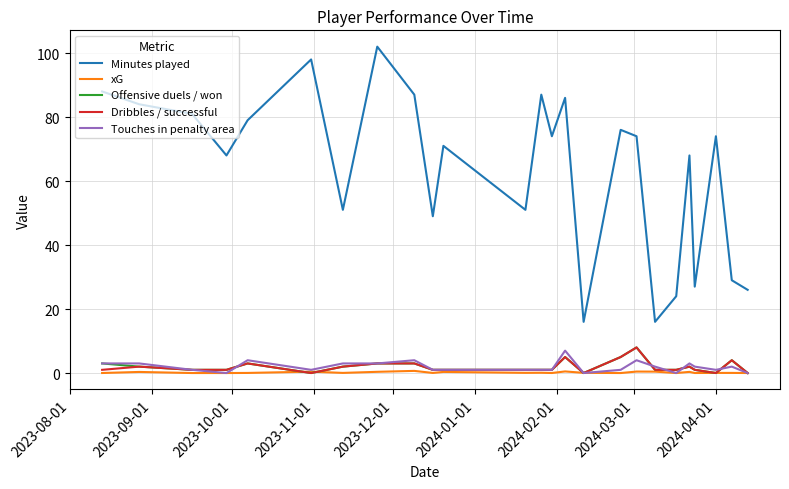

Which series has the largest range (max minus min)?

Minutes played